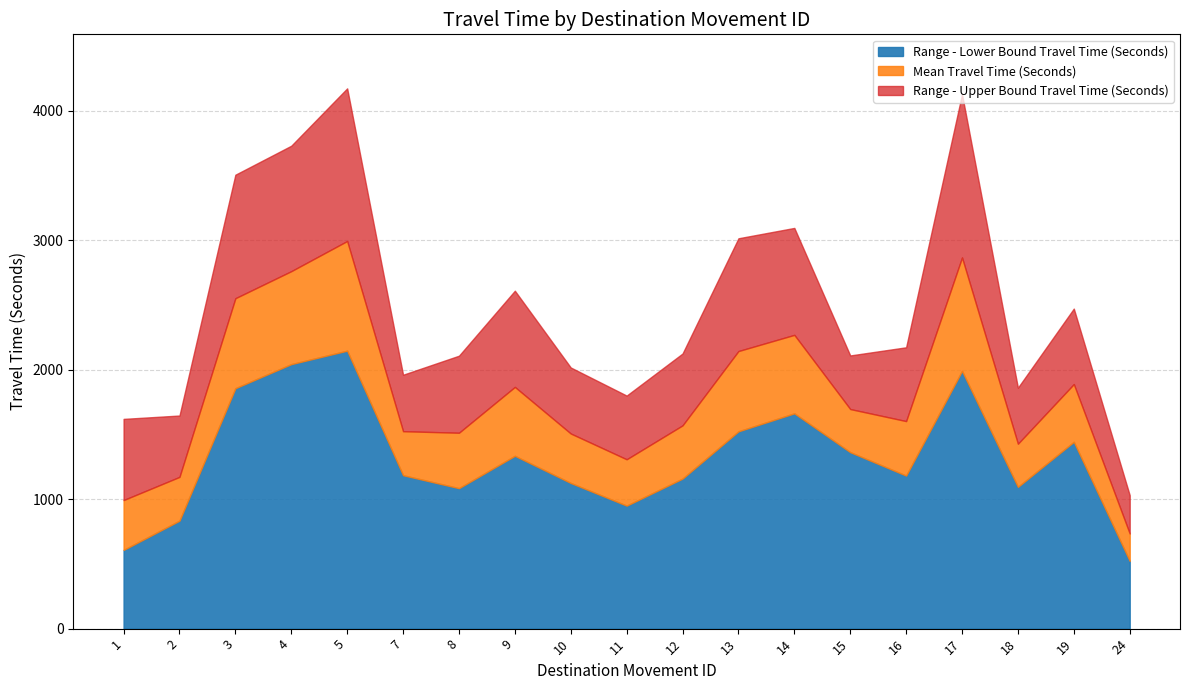

True or false: Mean Travel Time (Seconds) and Range - Lower Bound Travel Time (Seconds) cross at least once.

False